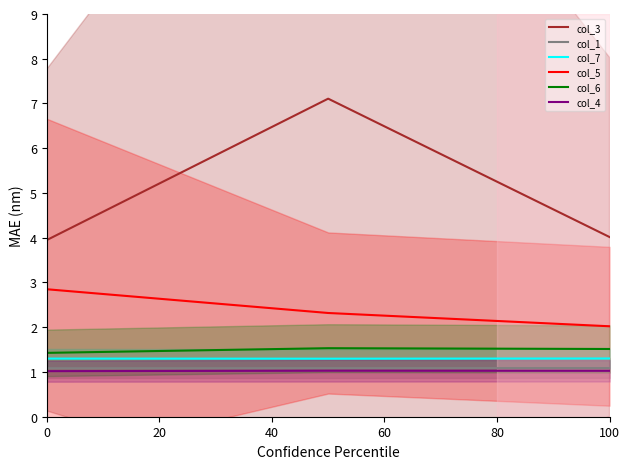

Does the chart display data point markers on the line(s)?

No